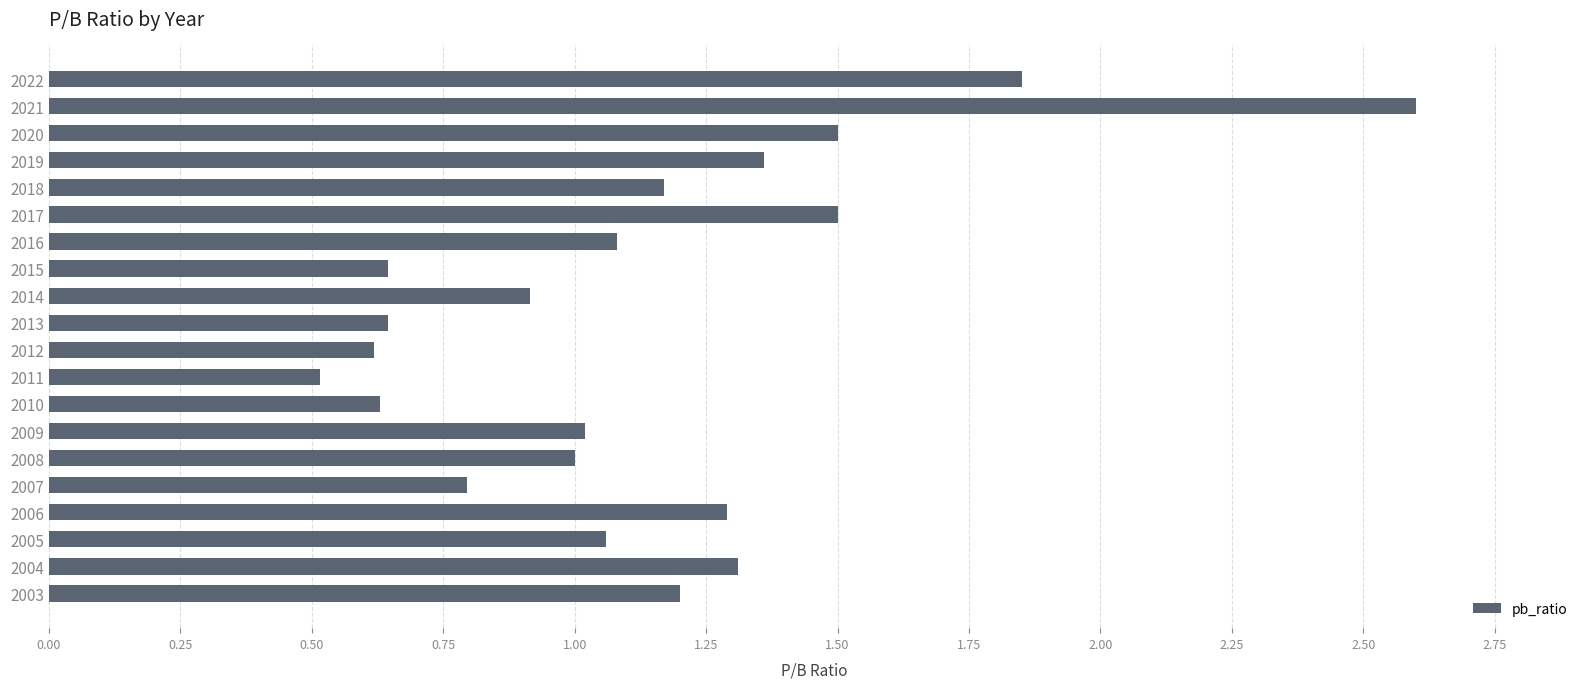

What value does the data have at 2014?

0.9